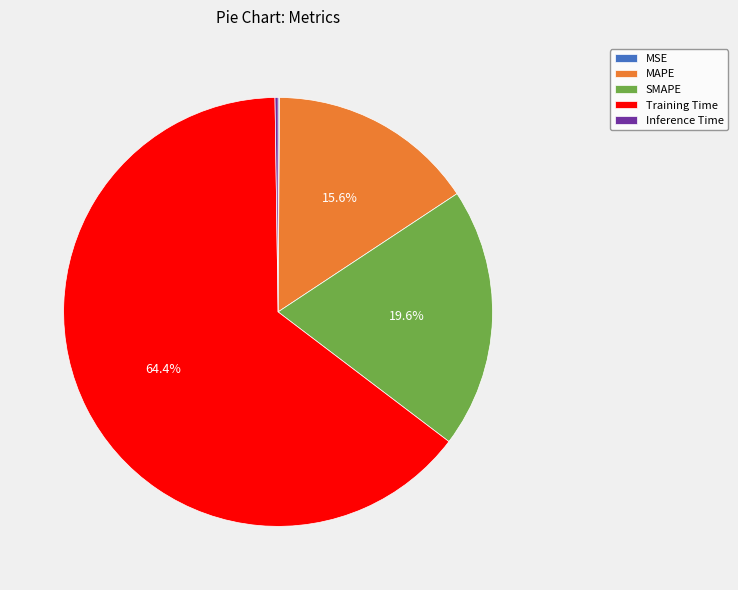

To the nearest percent, what is the difference between the largest and smallest slice percentages?

64%